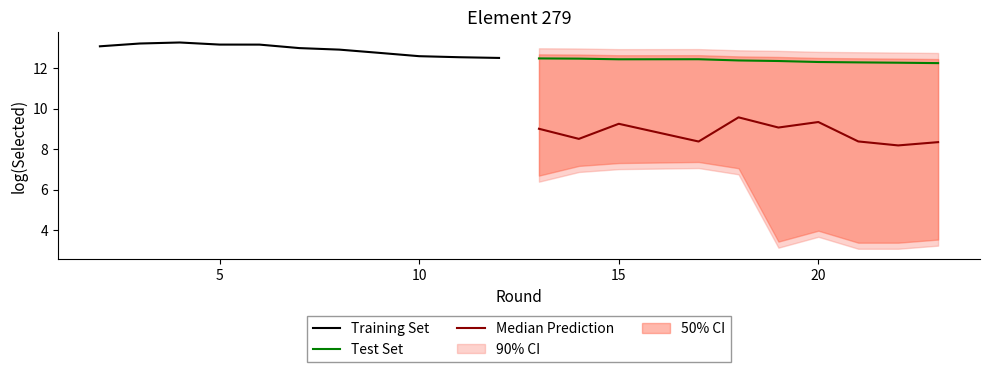

The value of Training Set at 10 is 12.6. True or false?

True